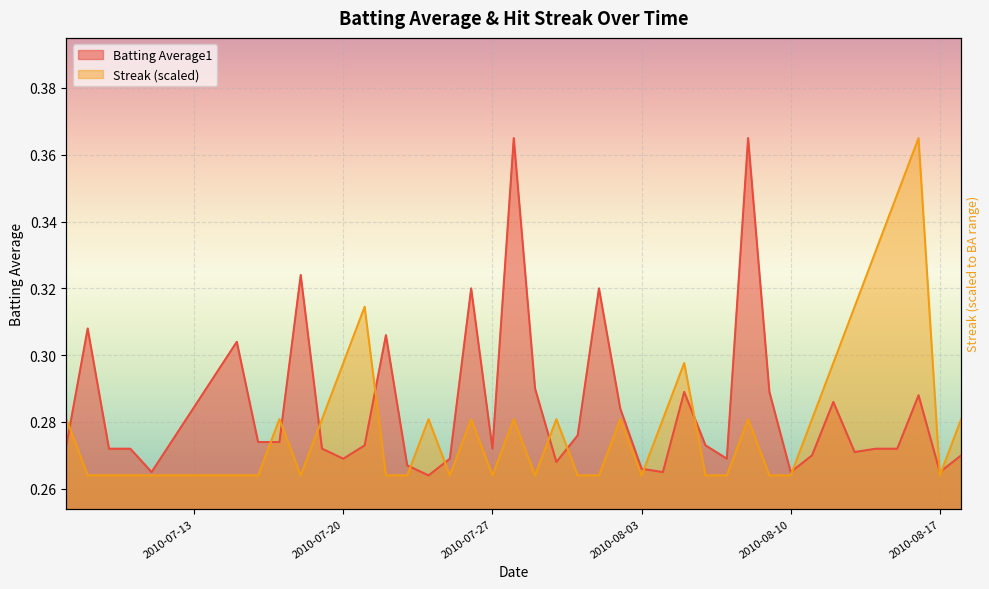

True or false: Batting Average1 has more than 0 interior local peaks.

True